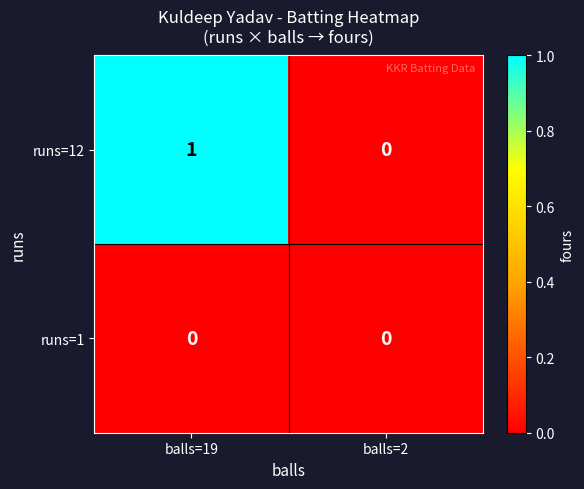

List the series in order of their overall mean, lowest first.

runs=1, runs=12